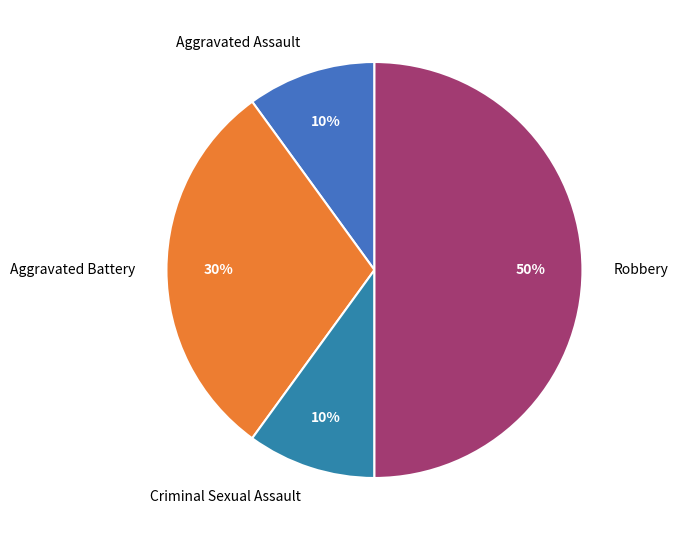

Does Aggravated Assault account for over 50% of the chart?

No